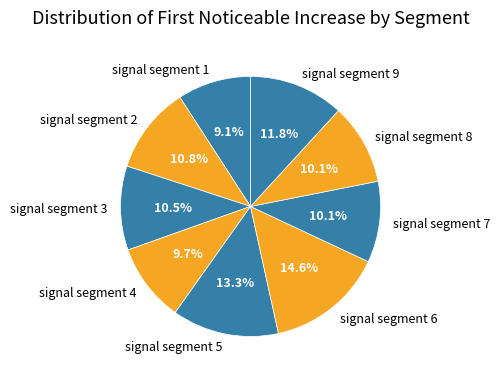

Which category has the biggest portion of the pie?

signal segment 6